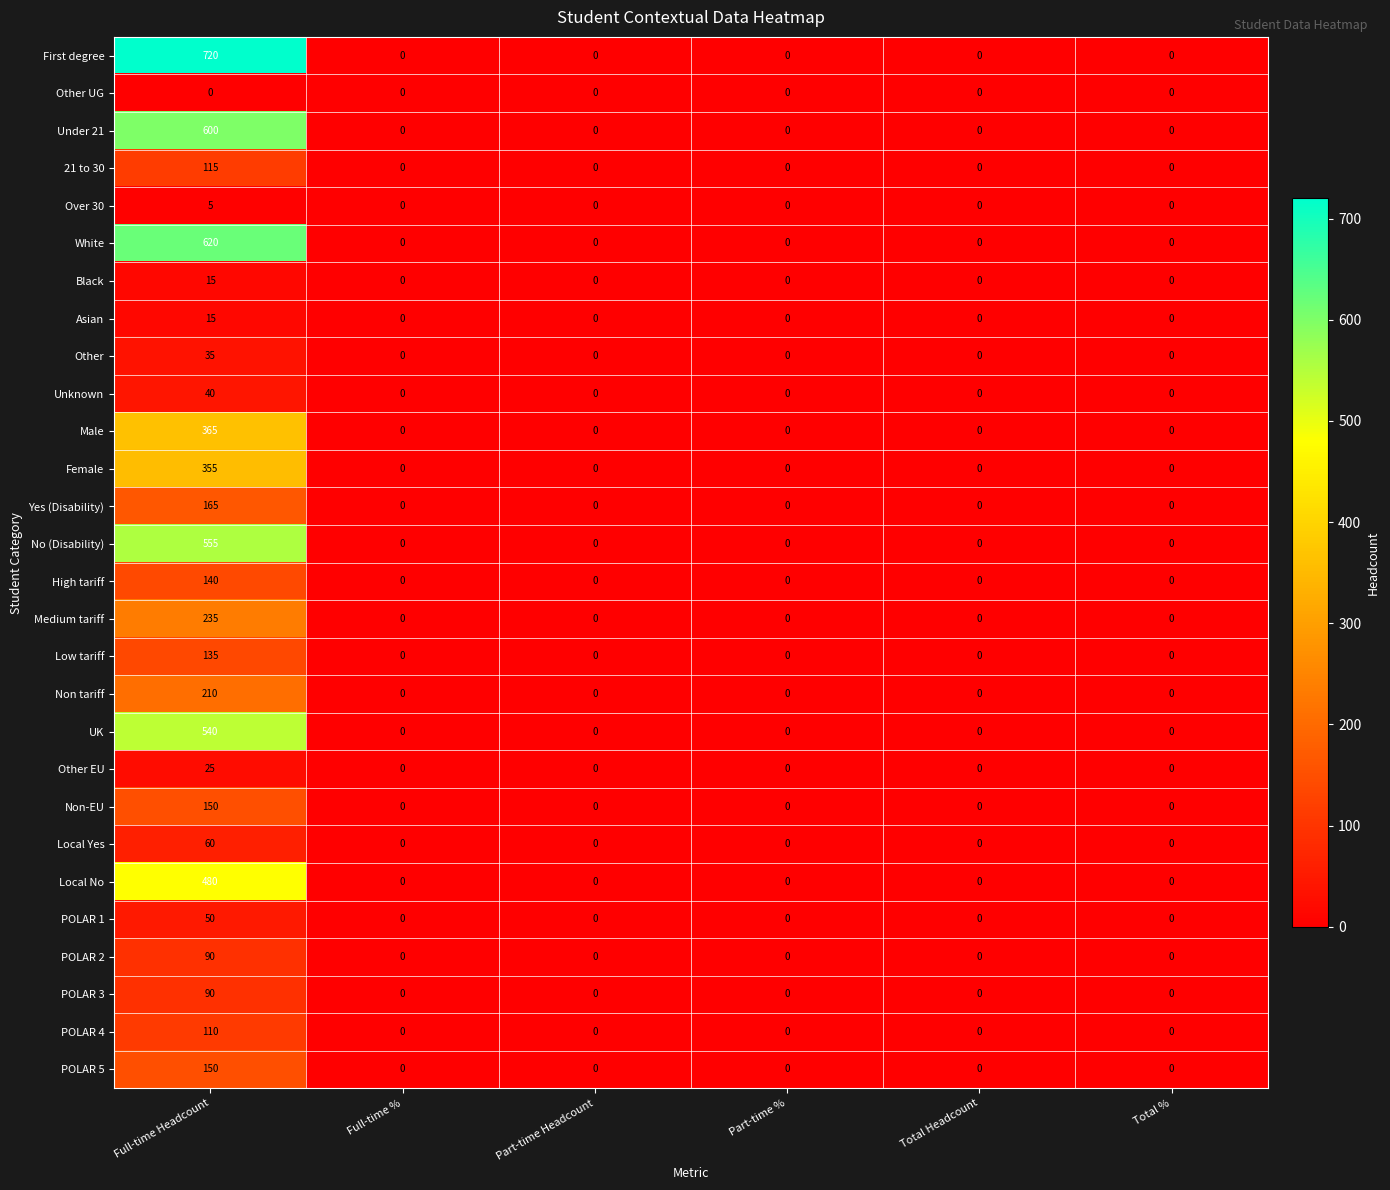

What is the maximum value shown in the chart?

720